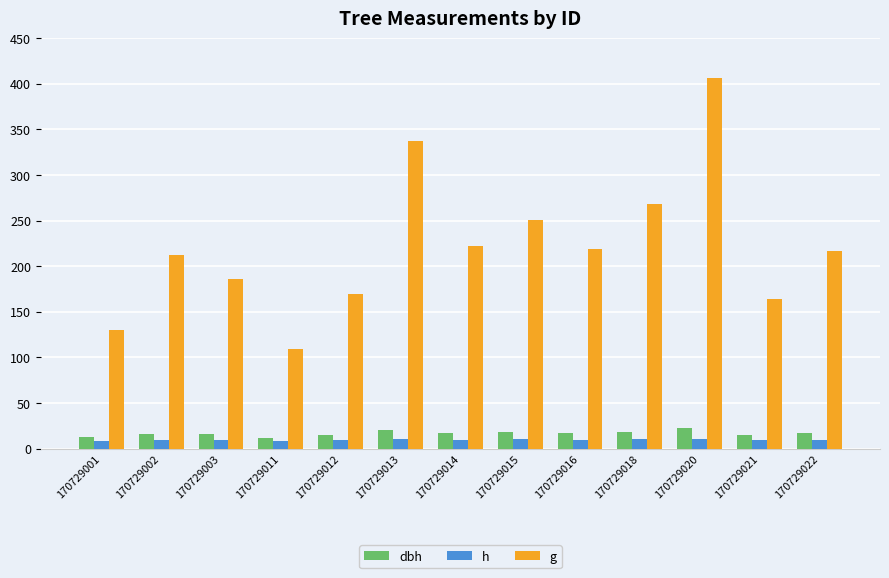

What is the difference between the maximum and minimum values in the dbh series?

10.9